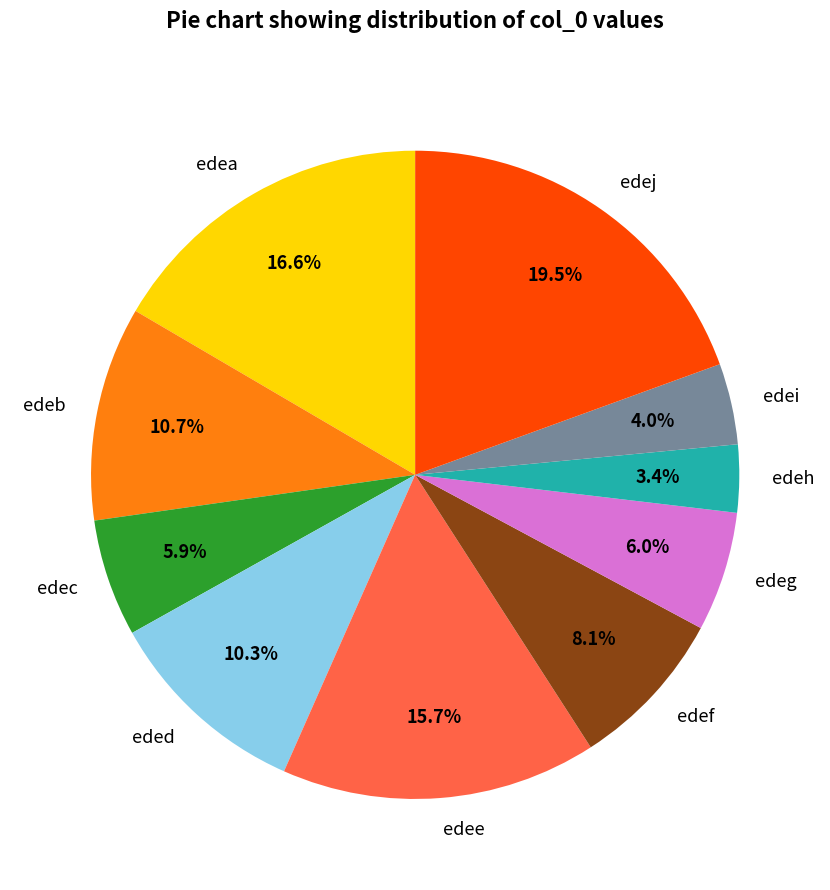

Is there a majority slice in this chart?

No